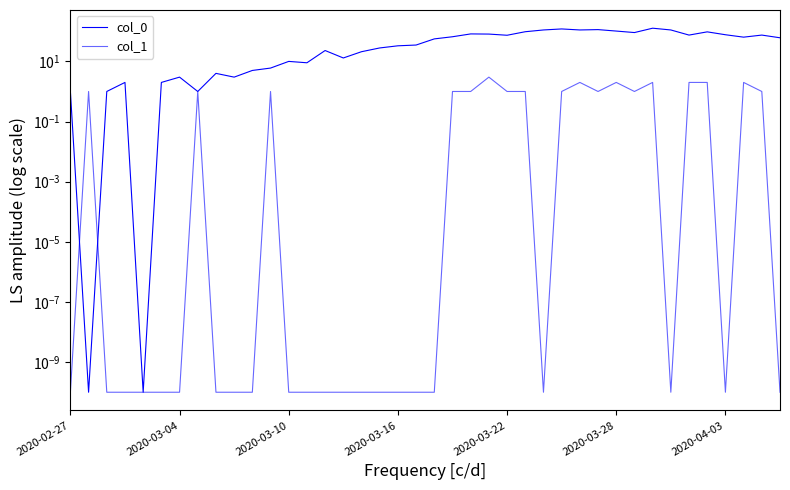

True or false: col_0 has more than 2 interior local peaks.

True